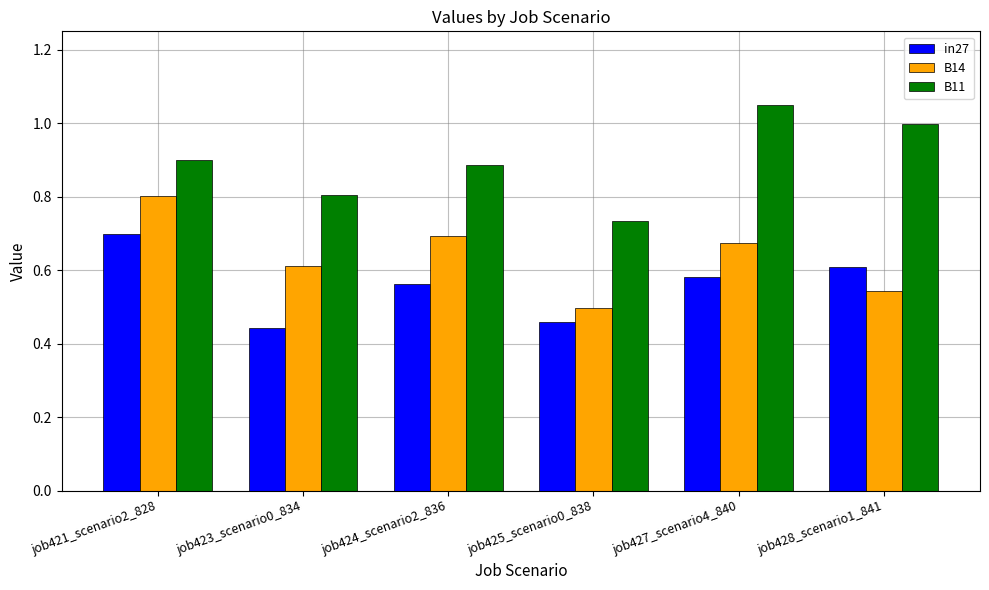

What position from the right is job424_scenario2_836?

4